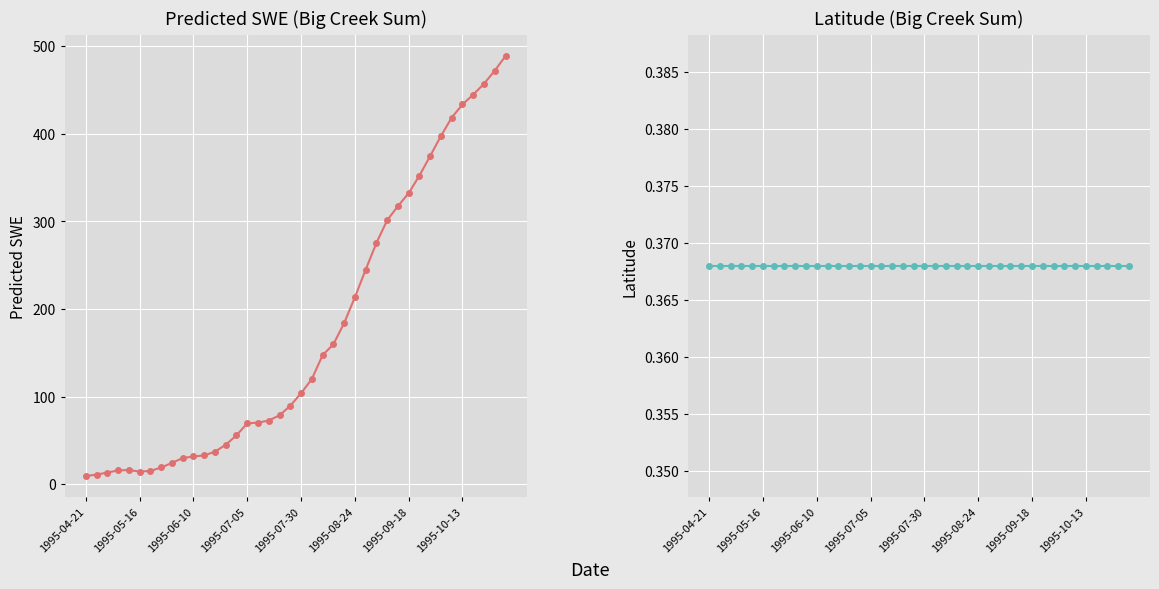

Reading left to right, transcribe all the data shown in this chart.

Predicted_SWE: 9.3	10.9	13.3	15.6	16.2	14.4	15.1	19.0	24.2	29.8	31.6	32.8	37.1	44.9	55.8	69.4	70.2	72.6	78.6	89.5	103.8	119.9	147.2	159.5	183.8	213.3	244.7	275.2	301.2	317.3	332.2	352.2	374.6	397.4	418.4	433.4	444.7	457.0	471.9	488.7
Latitude: 0.4	0.4	0.4	0.4	0.4	0.4	0.4	0.4	0.4	0.4	0.4	0.4	0.4	0.4	0.4	0.4	0.4	0.4	0.4	0.4	0.4	0.4	0.4	0.4	0.4	0.4	0.4	0.4	0.4	0.4	0.4	0.4	0.4	0.4	0.4	0.4	0.4	0.4	0.4	0.4